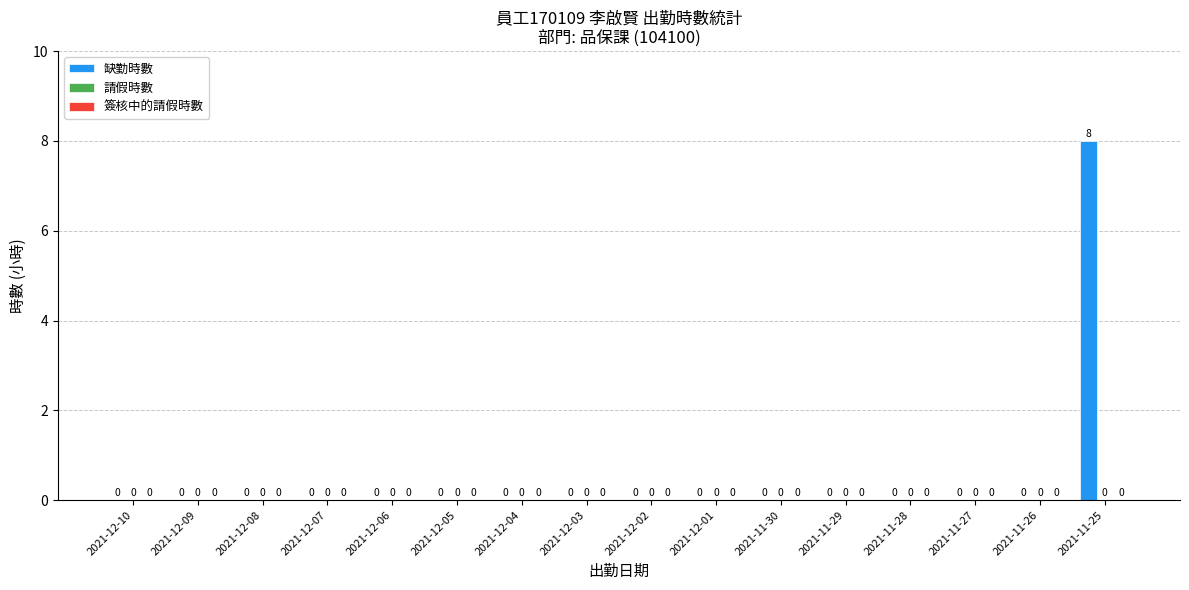

How many distinct data groups are displayed?

1